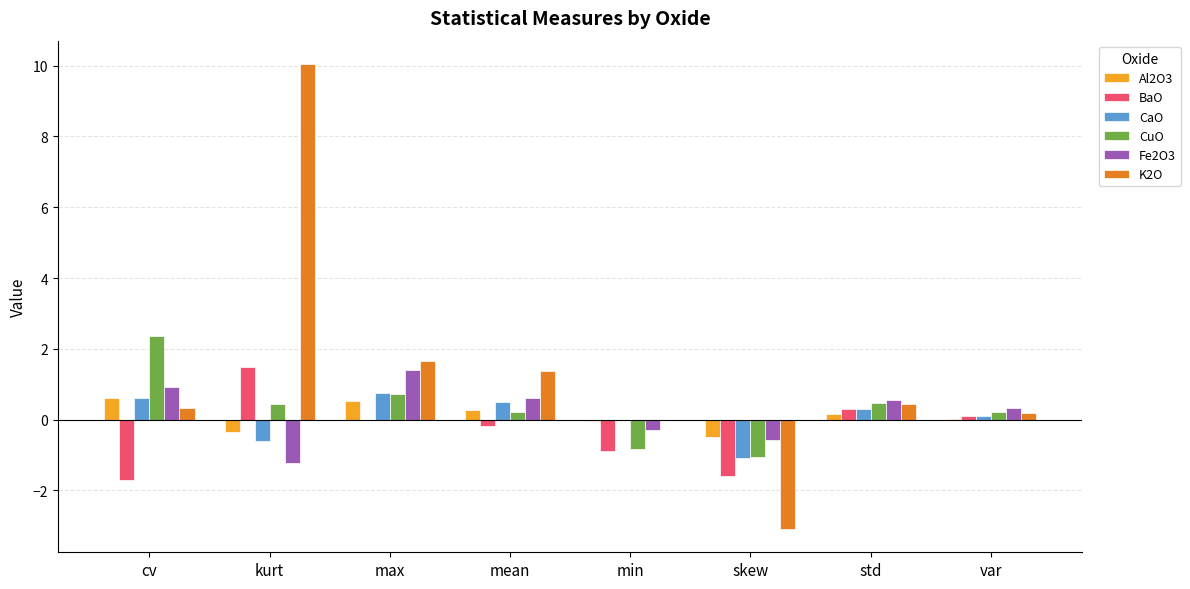

Is the value of CuO at skew greater than the value of Fe2O3 at cv?

No